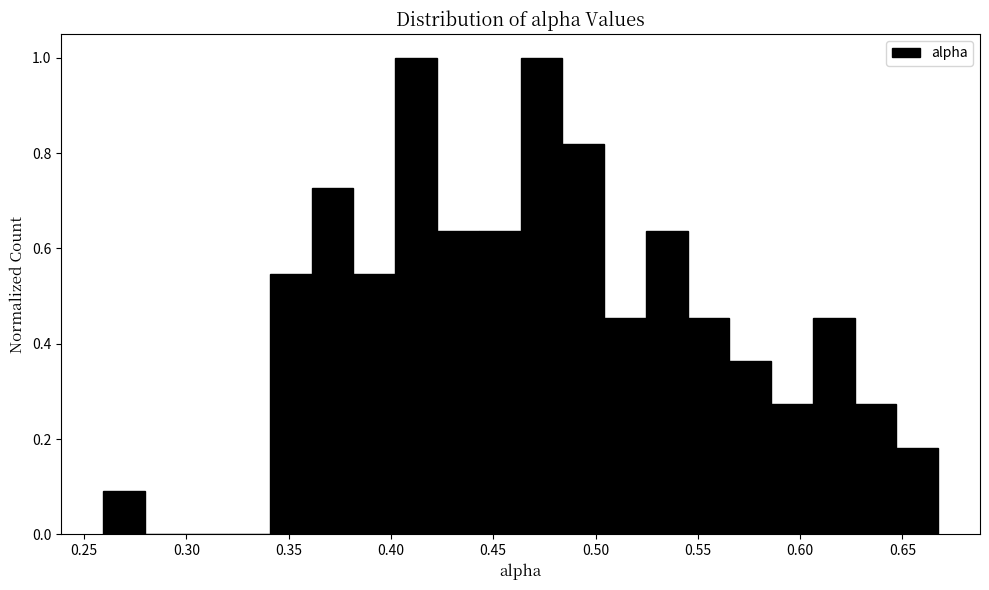

Reading left to right, transcribe this chart: for each bar, give the range it covers on the x-axis and its height. Neither the bar edges nor the heights are printed on the chart, so give them approximately, as read against the axes.

0.260 to 0.280: 0.10
0.280 to 0.300: 0
0.300 to 0.320: 0
0.320 to 0.340: 0
0.340 to 0.360: 0.54
0.360 to 0.380: 0.72
0.380 to 0.400: 0.54
0.400 to 0.420: 1.00
0.420 to 0.445: 0.64
0.445 to 0.465: 0.64
0.465 to 0.485: 1.00
0.485 to 0.505: 0.82
0.505 to 0.525: 0.46
0.525 to 0.545: 0.64
0.545 to 0.565: 0.46
0.565 to 0.585: 0.36
0.585 to 0.605: 0.28
0.605 to 0.625: 0.46
0.625 to 0.645: 0.28
0.645 to 0.670: 0.18